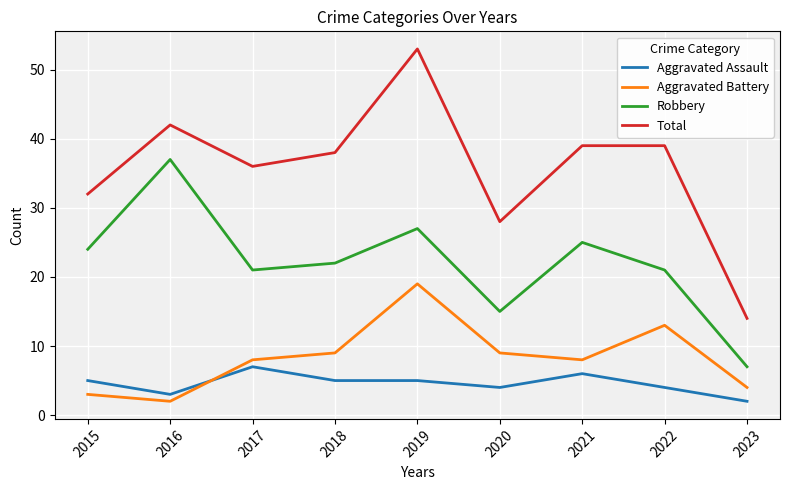

Between 2017 and 2020, which series saw the biggest shift?

Total